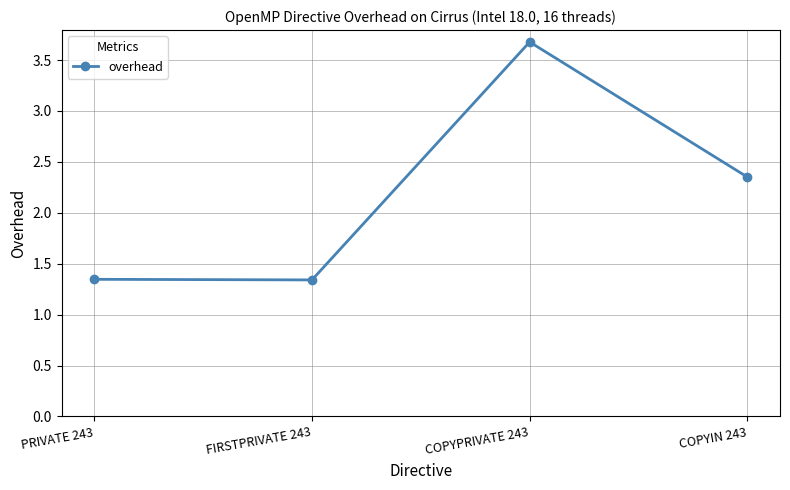

True or false: the data shows 3.7 at COPYPRIVATE 243.

True